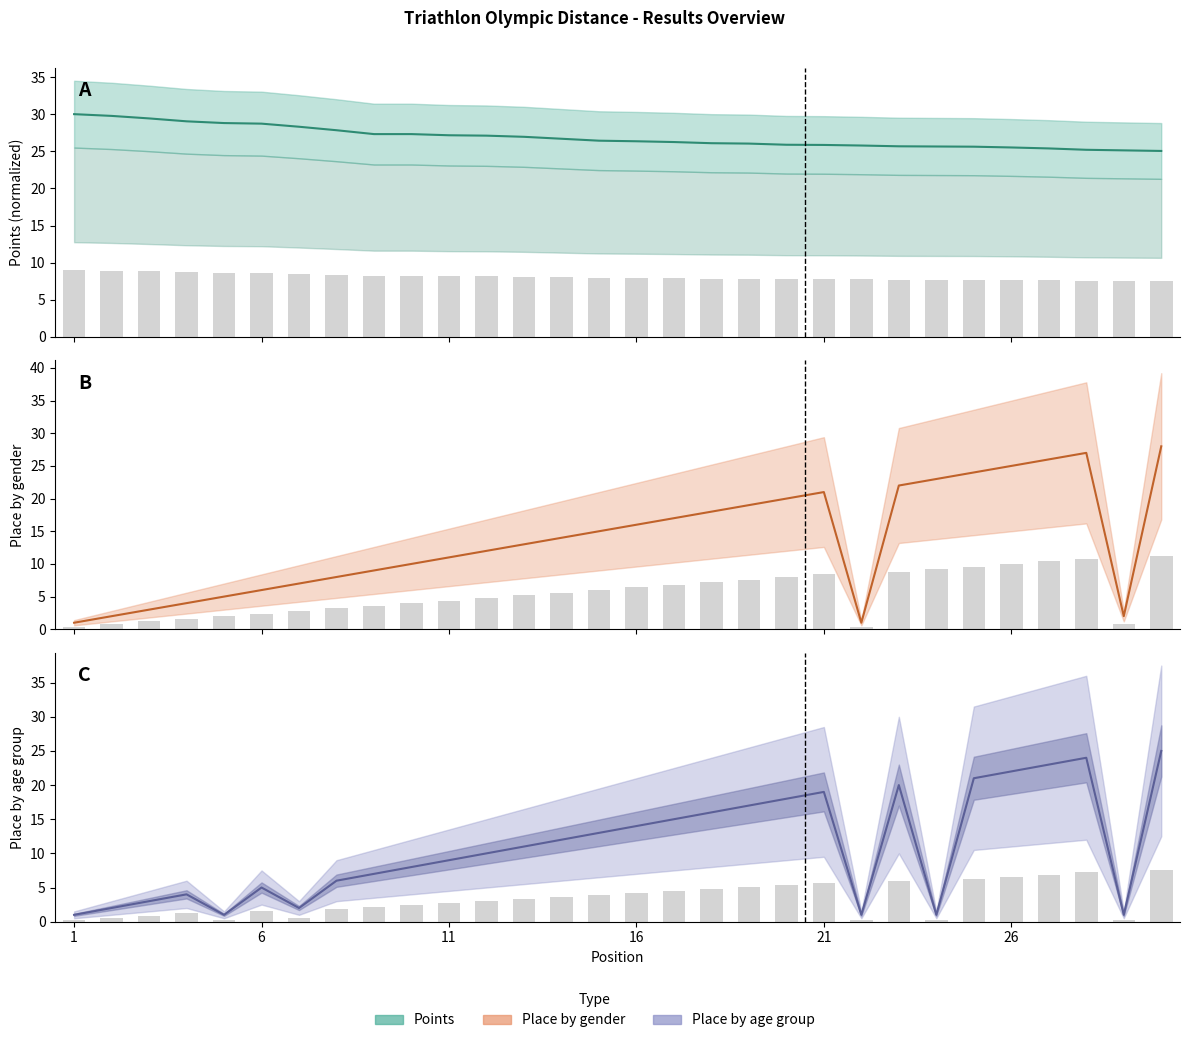

What is the value of the Points bar at the 12th from the left?

27.1